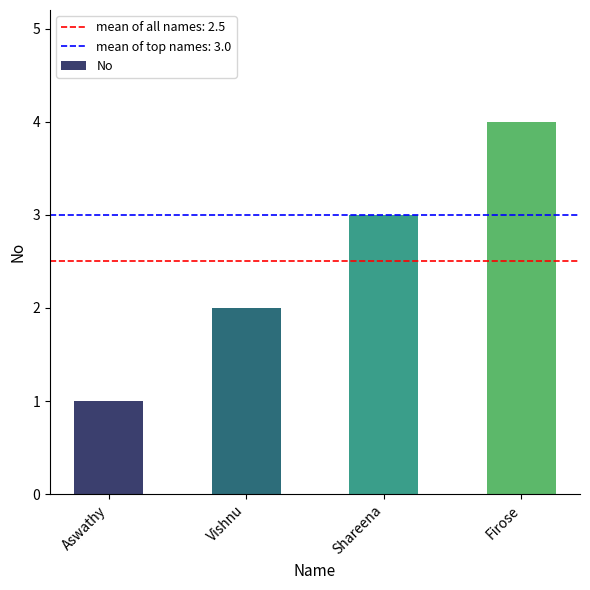

List the labels in order of value, largest first.

Firose, Shareena, Vishnu, Aswathy